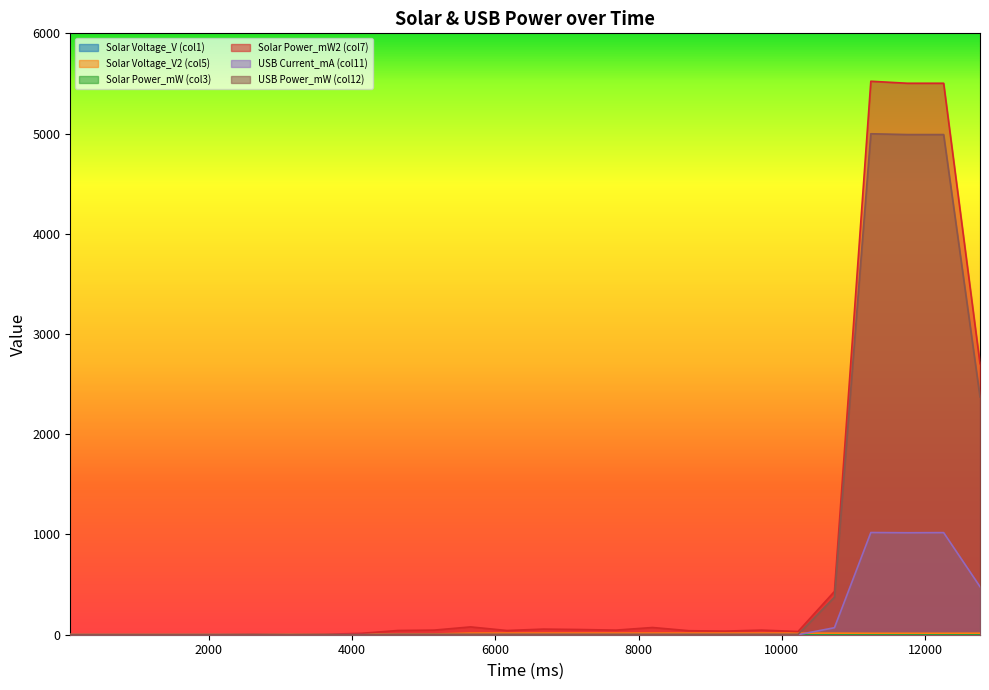

Which category has the lowest value in the Solar Power_mW2 (col7) series?

66